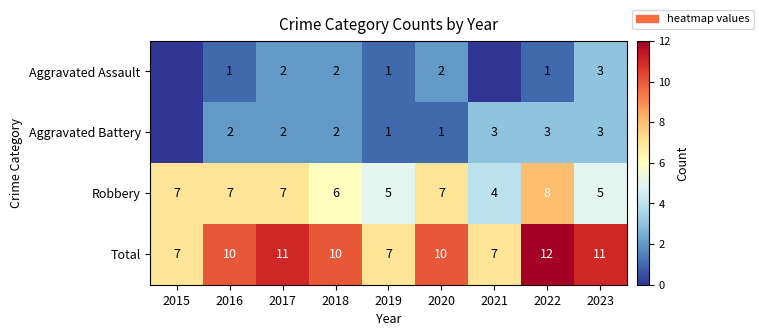

What is the sum of the Robbery values at 2021 and 2017?

11